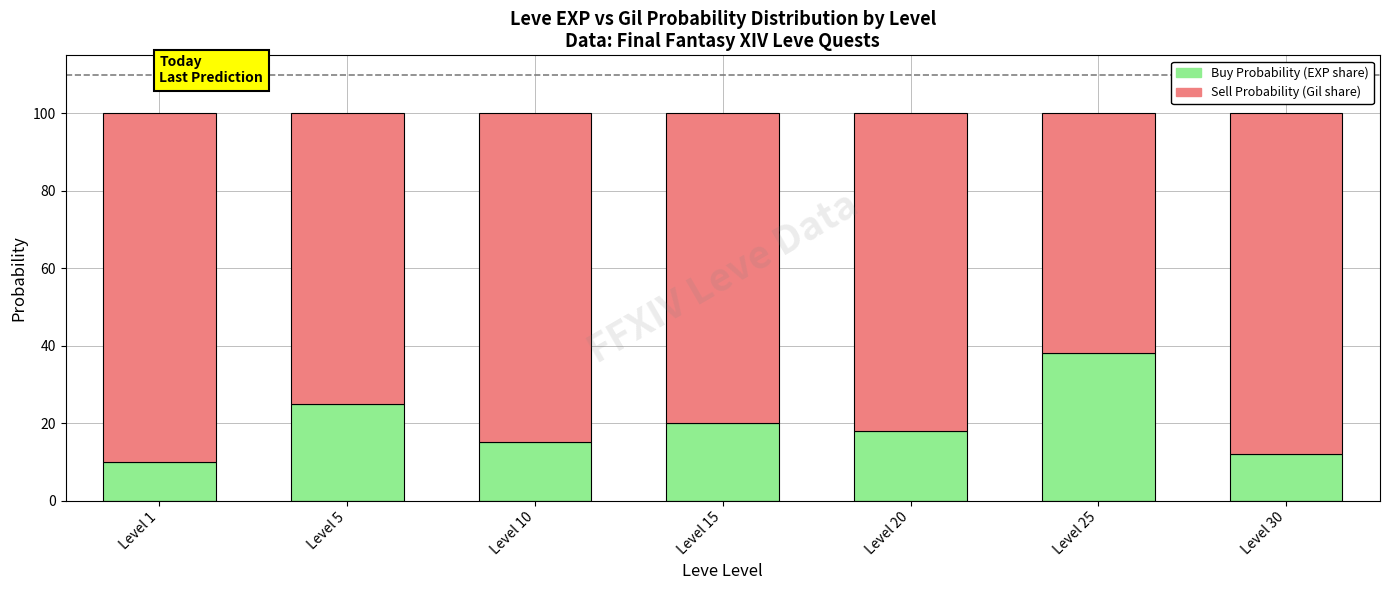

How many bars are there in total?

7